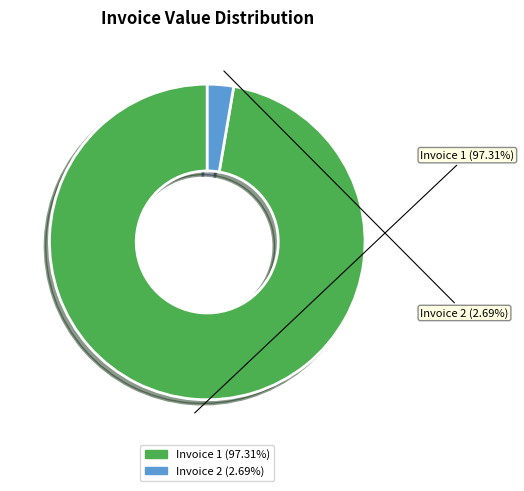

Rank the categories by value from lowest to highest.

2, 1